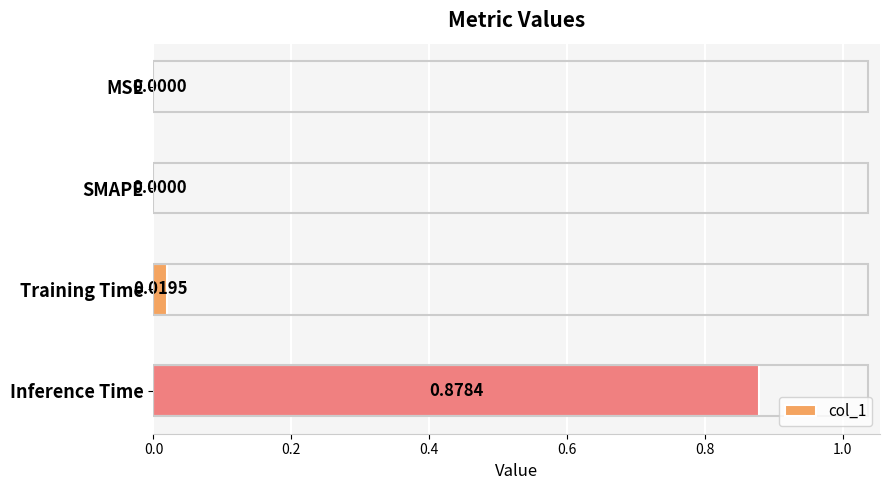

Between Inference Time and MSE, which is larger?

Inference Time